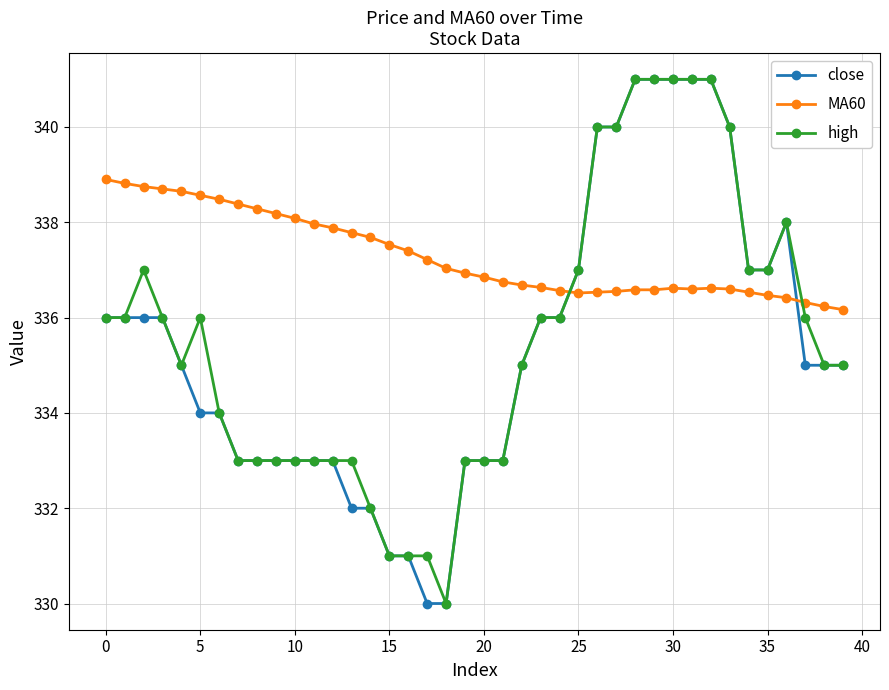

Which series has the largest total across all categories?

MA60